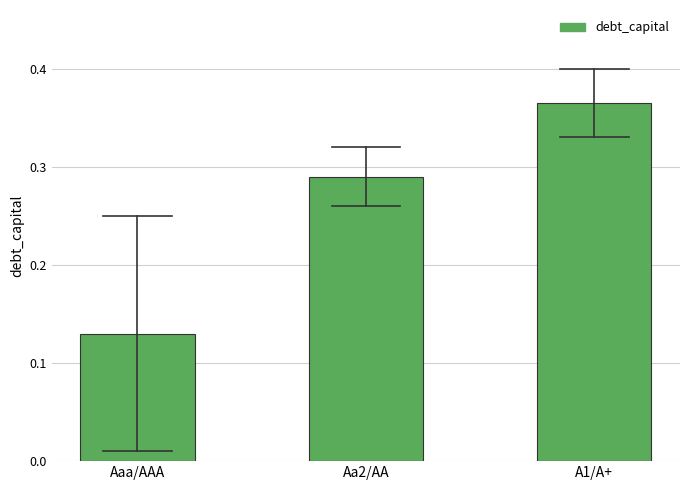

At which category does the chart reach its peak across all series?

A1/A+